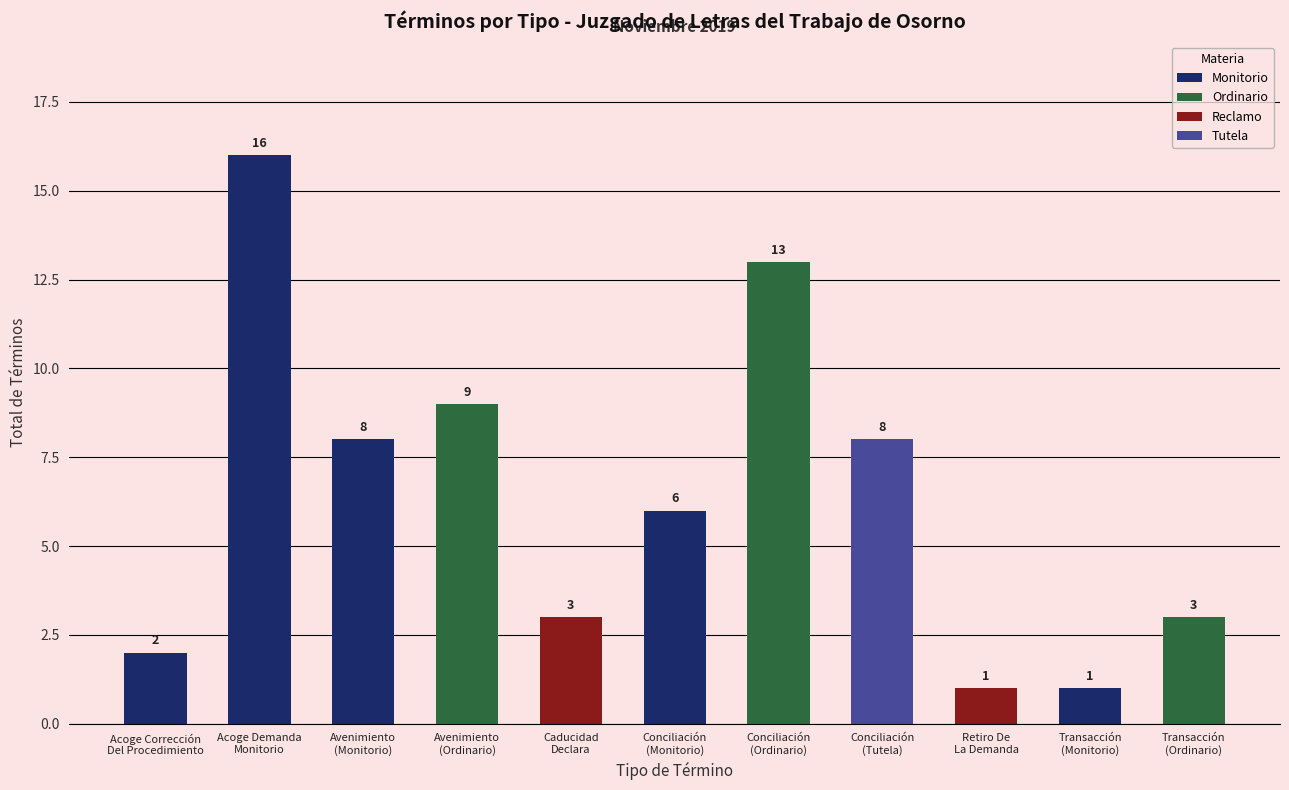

What is the sum of all values?

70